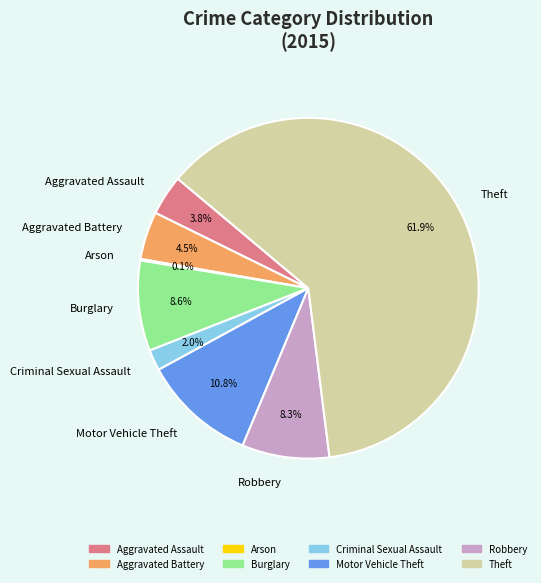

Approximately how many times larger is the value at Criminal Sexual Assault compared to Aggravated Battery?

0.4